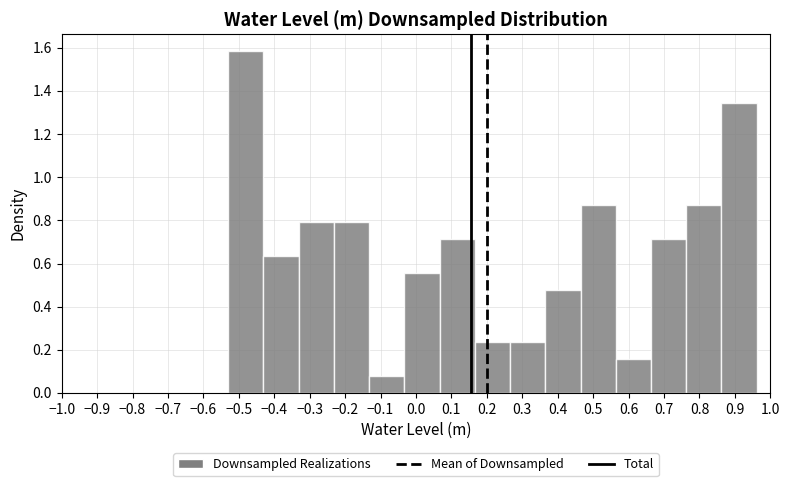

Reading left to right, transcribe this chart: for each bar, give the range it covers on the x-axis and its height. Neither the bar edges nor the heights are printed on the chart, so give them approximately, as read against the axes.

-0.53 to -0.43: 1.58
-0.43 to -0.33: 0.64
-0.33 to -0.23: 0.80
-0.23 to -0.13: 0.80
-0.13 to -0.03: 0.08
-0.03 to 0.07: 0.56
0.07 to 0.17: 0.72
0.17 to 0.27: 0.24
0.27 to 0.36: 0.24
0.36 to 0.46: 0.48
0.46 to 0.56: 0.88
0.56 to 0.66: 0.16
0.66 to 0.76: 0.72
0.76 to 0.86: 0.88
0.86 to 0.96: 1.34